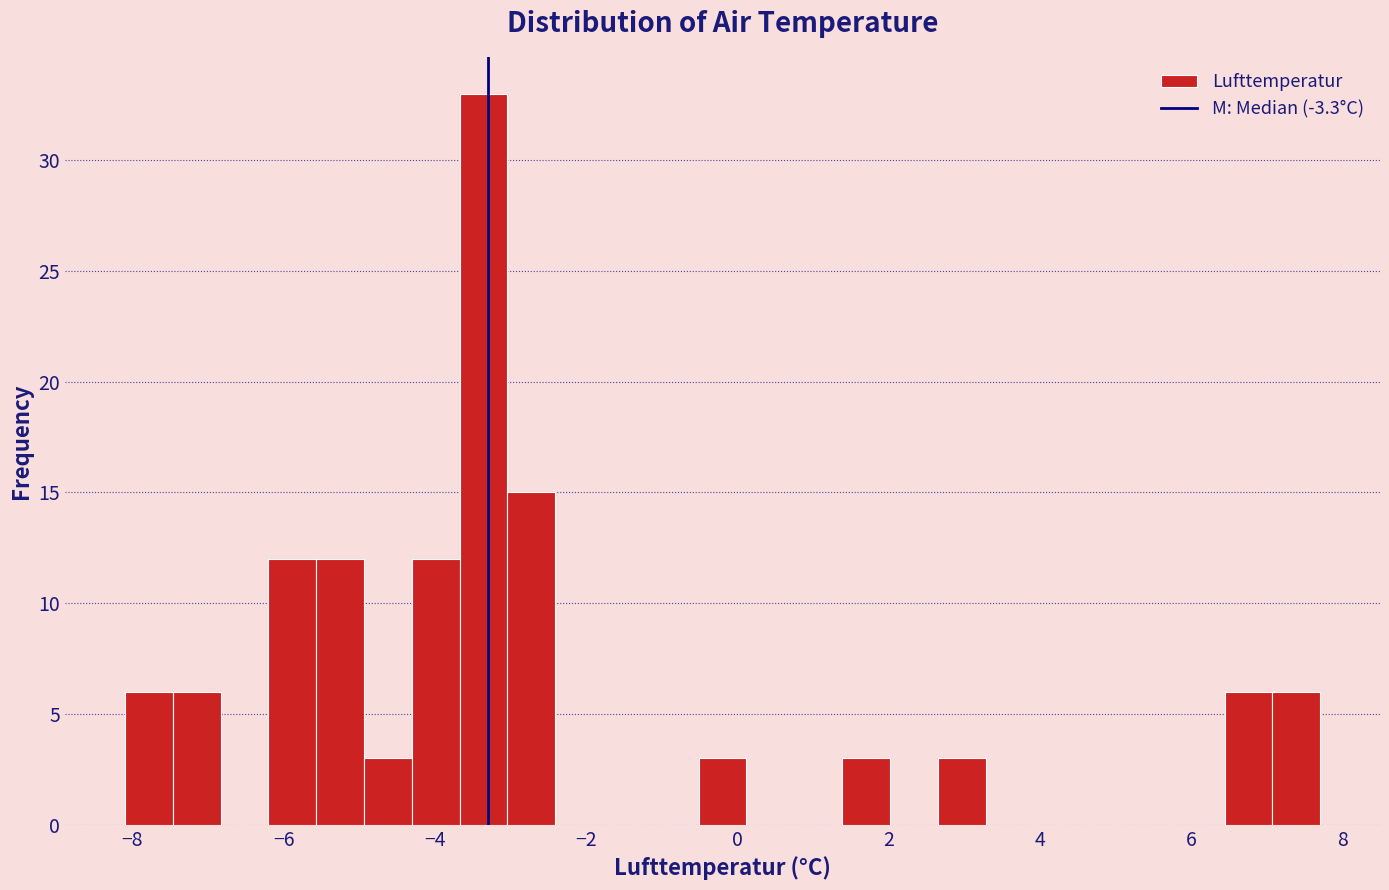

Around what value on the x-axis is the tallest bar? Give the approximate position of its centre, as read against the axis.

-3.4